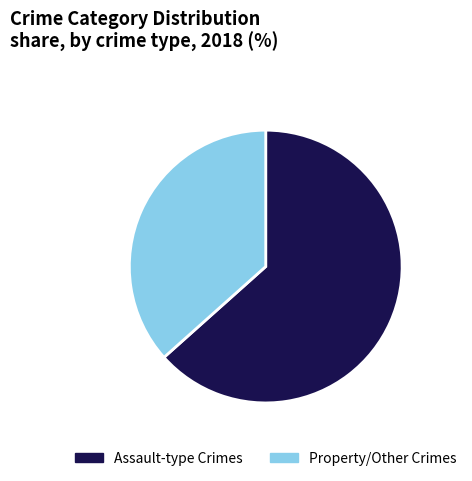

Rank the categories by value from lowest to highest.

Property/Other Crimes, Assault-type Crimes